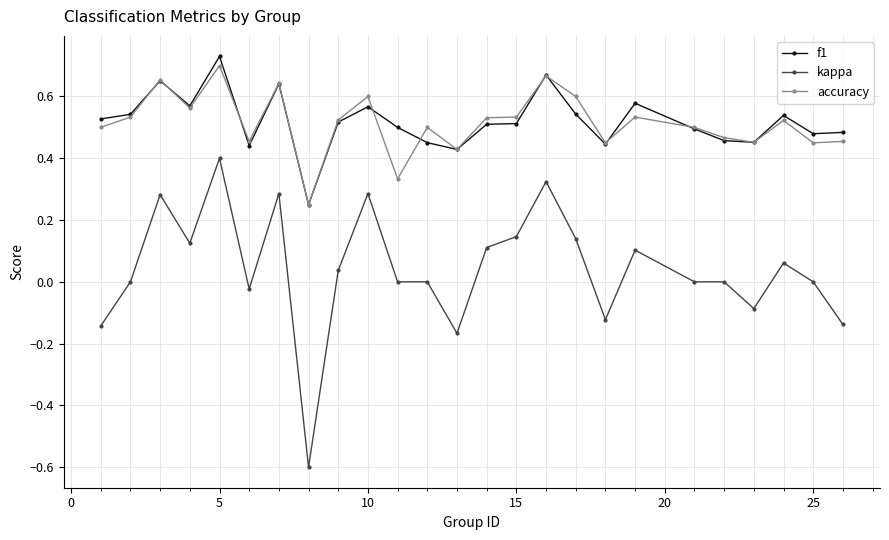

How many lines are shown in the chart?

3